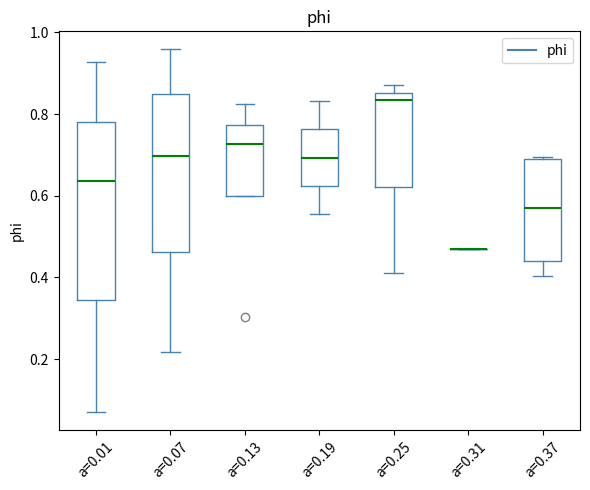

Reading left to right, transcribe this box plot: for each box, give where its median line is, the range the box spans, and where its two whiskers end, as read against the y-axis. The values are not printed on the chart, so give them approximately, as read against the axis.

a=0.01: median 0.64, box 0.34 to 0.78, whiskers 0.08 to 0.92
a=0.07: median 0.70, box 0.46 to 0.84, whiskers 0.22 to 0.96
a=0.13: median 0.72, box 0.60 to 0.78, whiskers 0.60 to 0.82
a=0.19: median 0.70, box 0.62 to 0.76, whiskers 0.56 to 0.84
a=0.25: median 0.84, box 0.62 to 0.86, whiskers 0.40 to 0.88
a=0.31: box collapsed to a line at 0.46, whiskers 0.46 to 0.46
a=0.37: median 0.58, box 0.44 to 0.68, whiskers 0.40 to 0.70